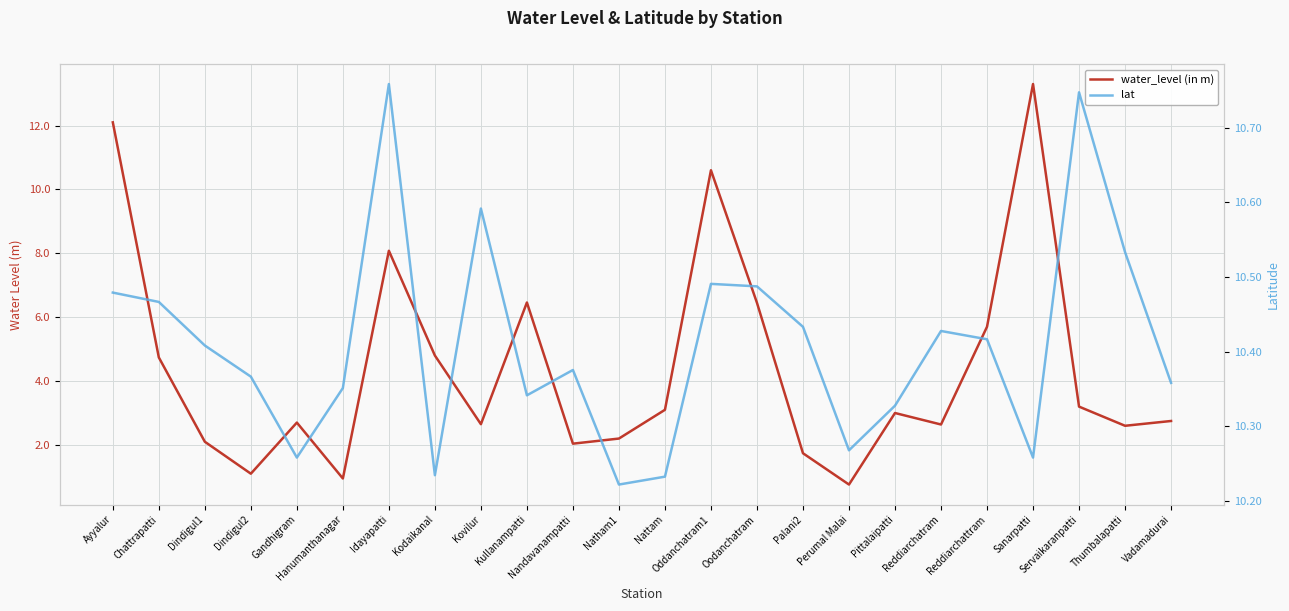

Reading right to left, transcribe all the data shown in this chart.

water_level (in m): 2.8	2.6	3.2	13.3	5.7	2.6	3.0	0.8	1.7	6.5	10.6	3.1	2.2	2.0	6.5	2.6	4.8	8.1	0.9	2.7	1.1	2.1	4.7	12.1
lat: 10.4	10.5	10.7	10.3	10.4	10.4	10.3	10.3	10.4	10.5	10.5	10.2	10.2	10.4	10.3	10.6	10.2	10.8	10.4	10.3	10.4	10.4	10.5	10.5